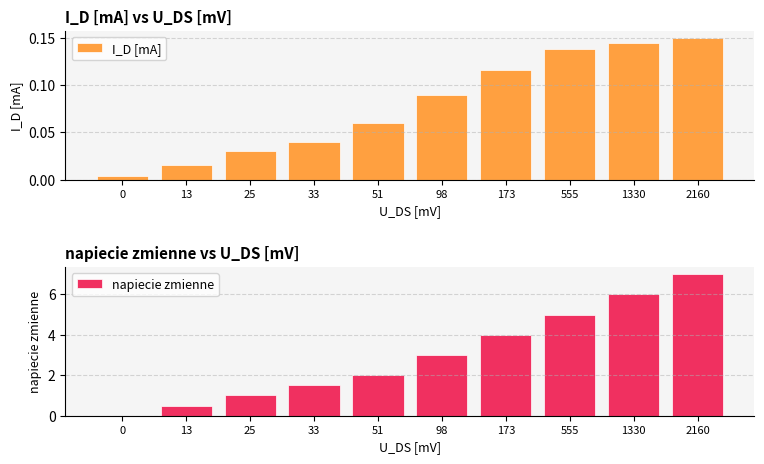

Is the value of napiecie zmienne at 173 greater than the value of I_D [mA] at 555?

Yes